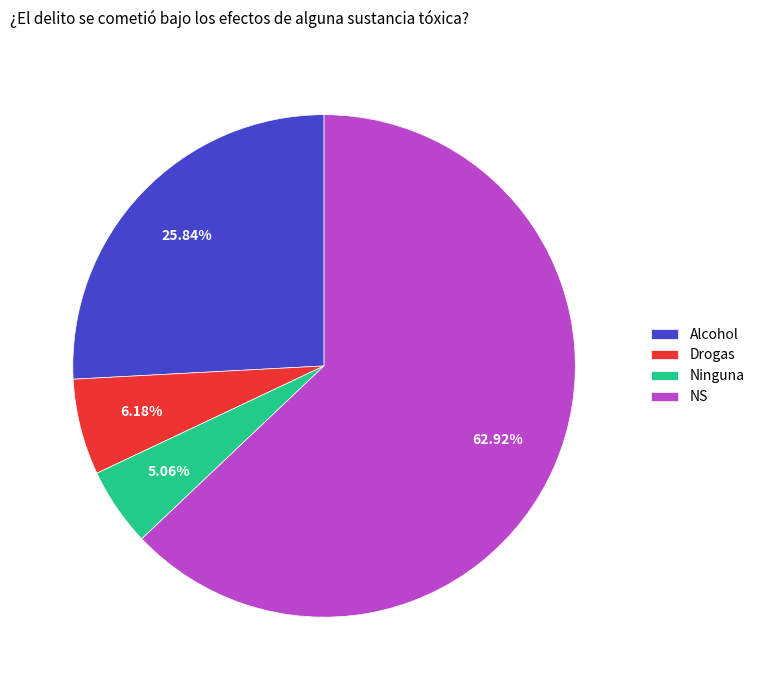

Does NS account for over 50% of the chart?

Yes